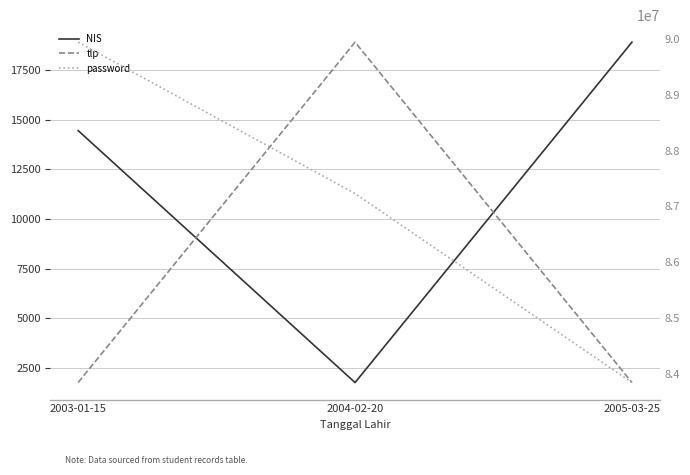

Reading left to right, extract all data points from this chart.

NIS: 14444	1777	18888
tlp: 83839494	89948484	83838383
password: 123456	83333	33233